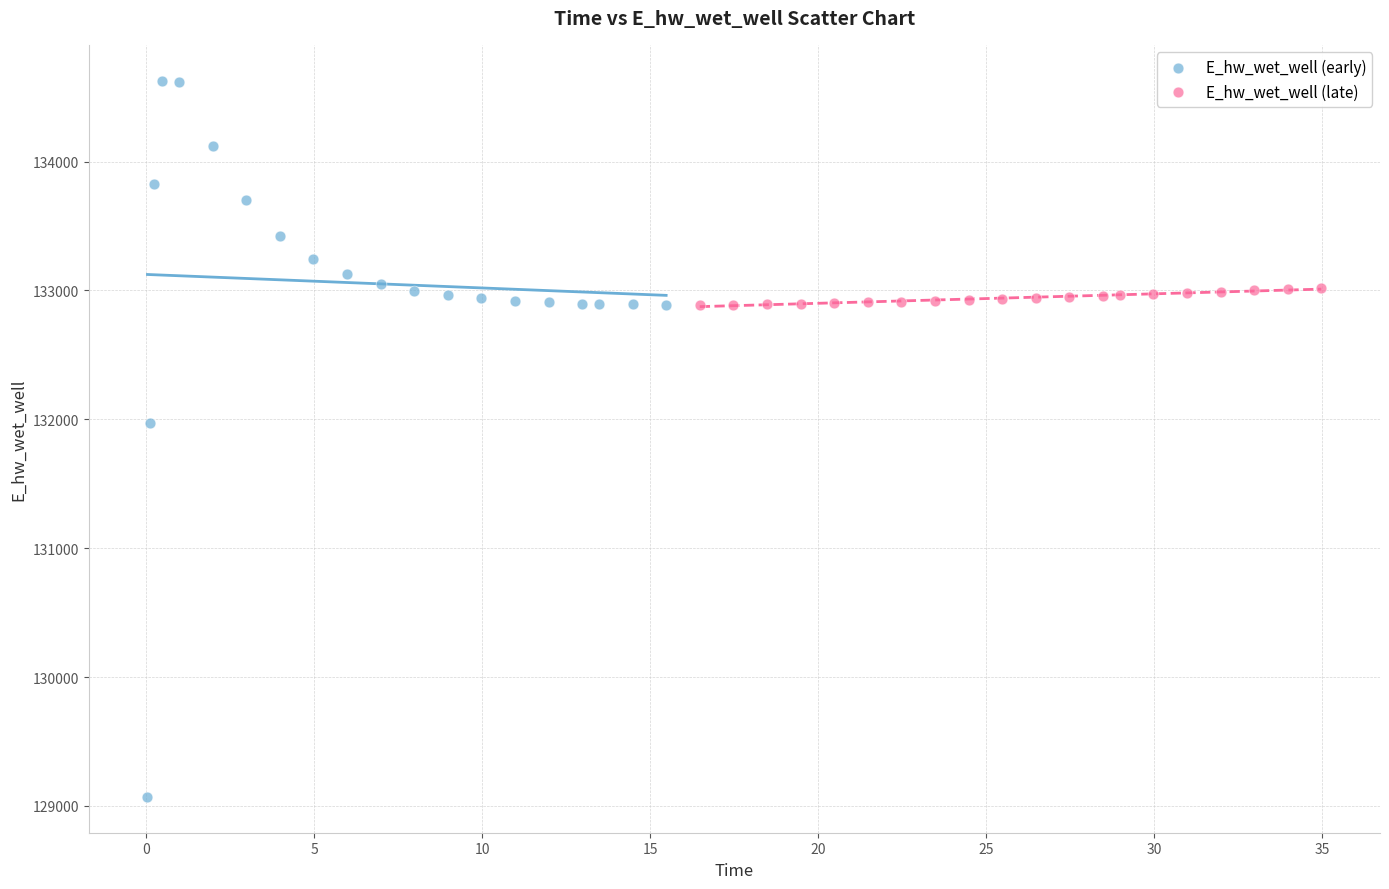

Which series contains the lowest Y value?

E_hw_wet_well (early)